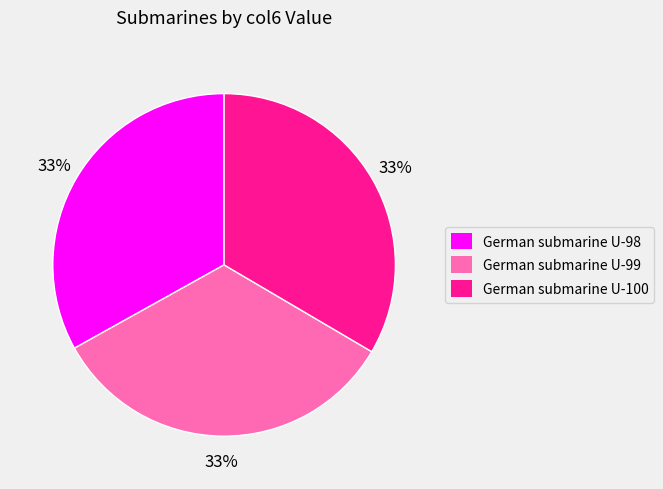

To the nearest percent, what is the combined percentage of German submarine U-98 and German submarine U-100?

67%